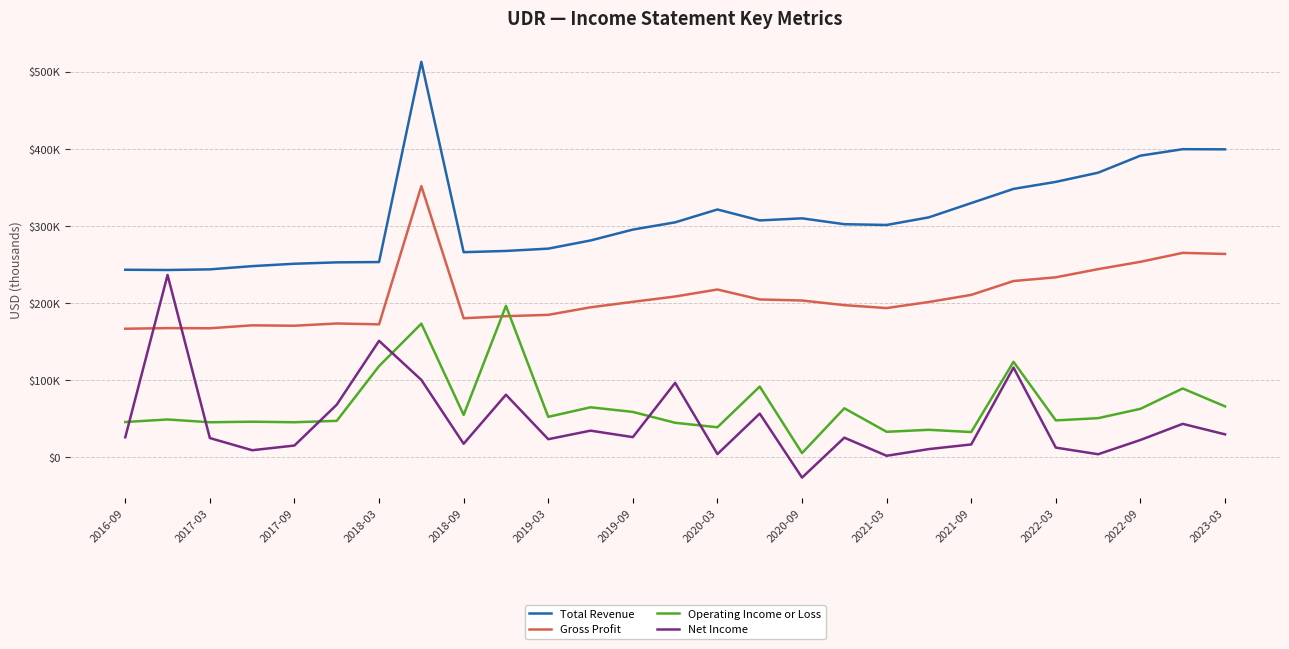

True or false: Total Revenue and Net Income cross at least once.

False